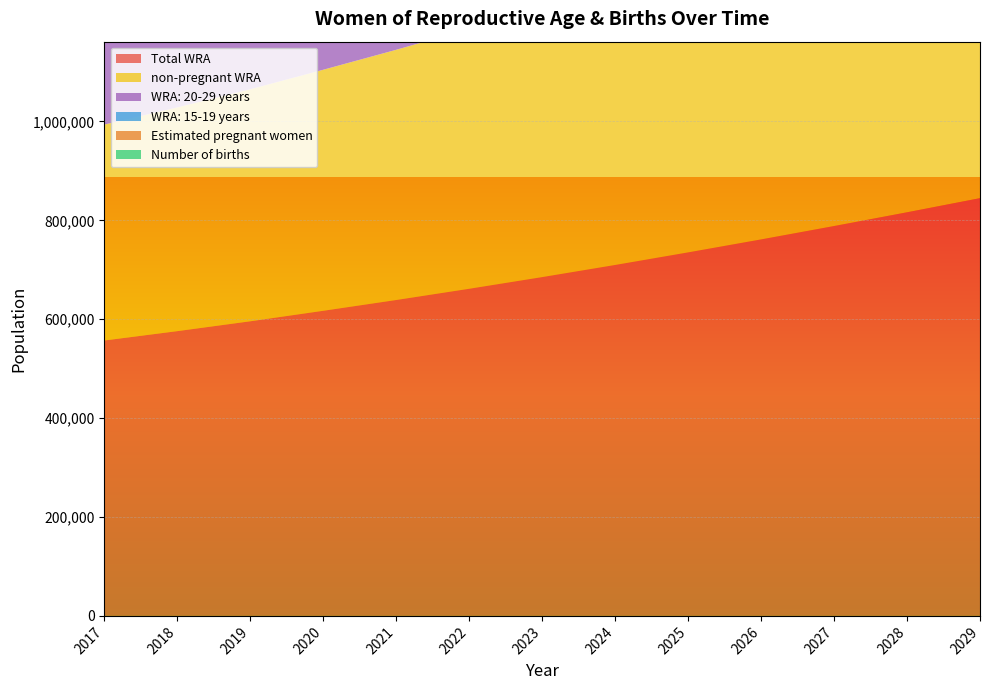

Reading right to left, list all the values displayed in this chart.

Total WRA: 844920.8	816339.6	788512.7	761461.1	735215.5	709777.9	685256.0	661636.9	638917.4	617105.9	595868.2	575938.1	557006.8
Estimated pregnant women: 162096.9	158126.4	154351.4	150293.8	146679.2	142965.6	139387.6	136083.6	132845.7	129567.7	126530.1	123437.3	120253.8
non-pregnant WRA: 682823.9	658213.2	634161.2	611167.3	588536.3	566812.2	545868.4	525553.3	506071.7	487538.3	469338.1	452500.9	436753.0
Number of births: 137178.5	133818.4	130623.8	127189.9	124131.0	120988.2	117960.3	115164.2	112424.0	109649.9	107079.3	104461.9	101767.8
WRA: 15-19 years: 181773.2	176354.4	170885.2	165383.2	159863.1	154342.0	148865.4	143458.2	138161.2	133014.2	128031.8	123242.2	118659.9
WRA: 20-29 years: 314058.1	302544.3	291341.5	280511.5	270129.7	260245.3	250914.5	242112.5	233795.1	225921.2	218490.2	211459.3	204763.0